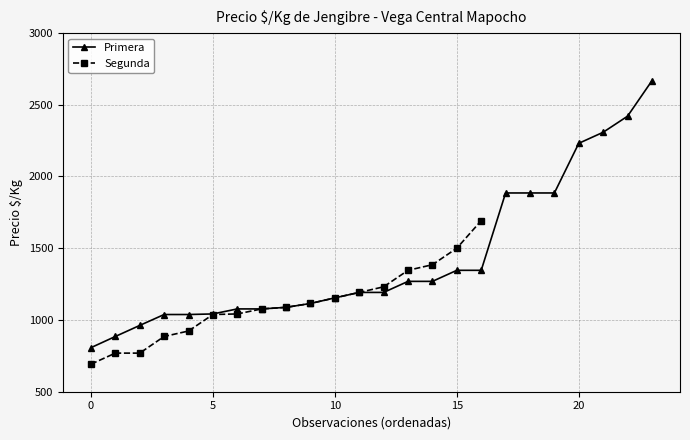

At how many categories does at least one series exceed 2207?

4